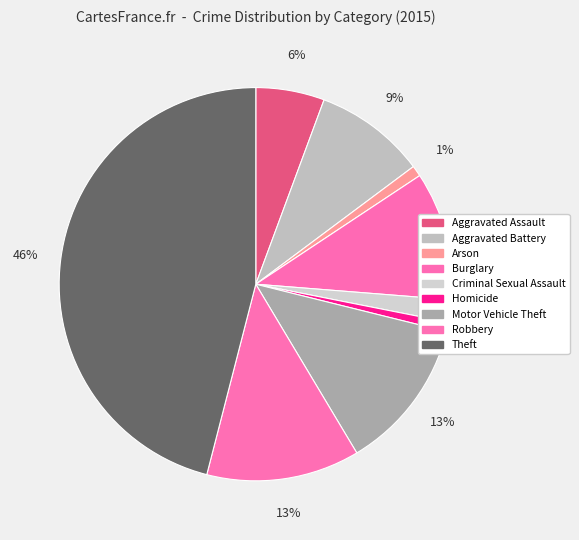

How many segments does this pie chart have?

9